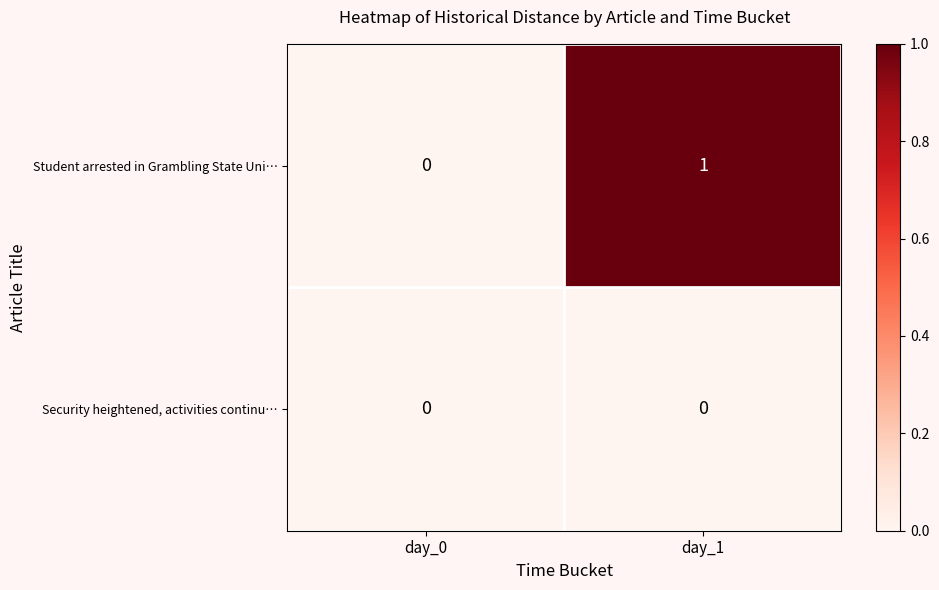

Which series has the largest total across all categories?

Student arrested in Grambling State Uni…